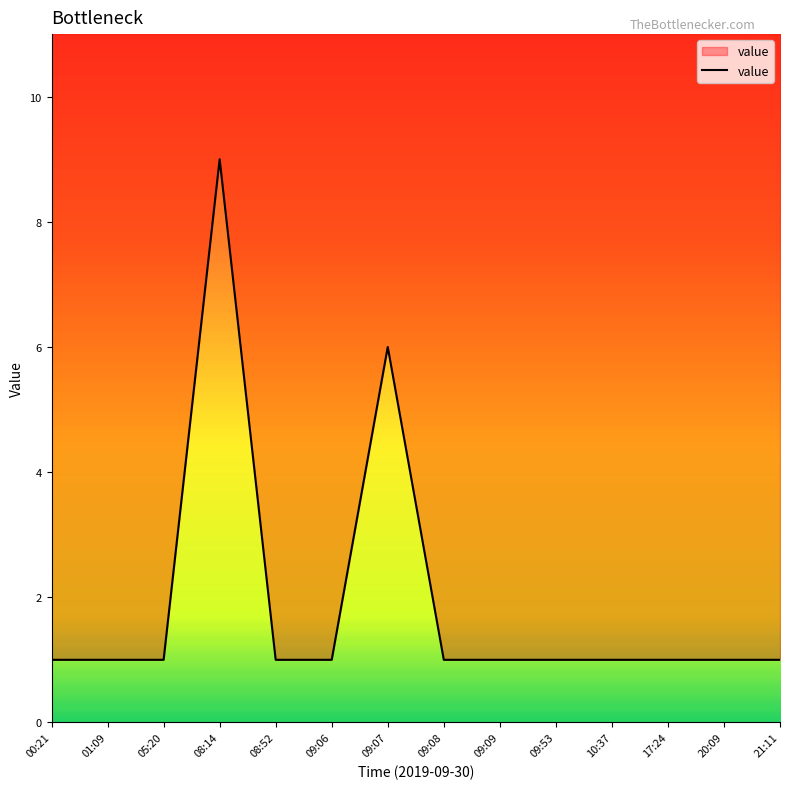

At which label is the value closest to 5?

09:07